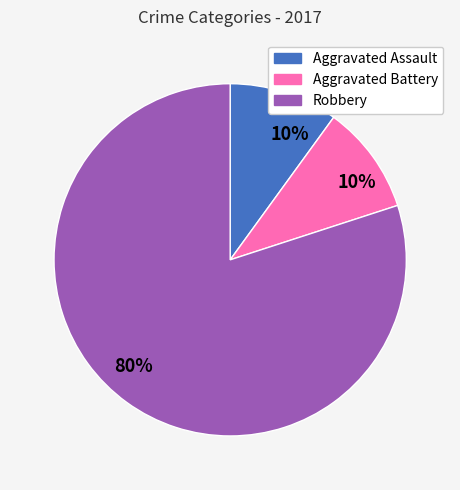

To the nearest percent, what is the difference between the largest and smallest slice percentages?

70%